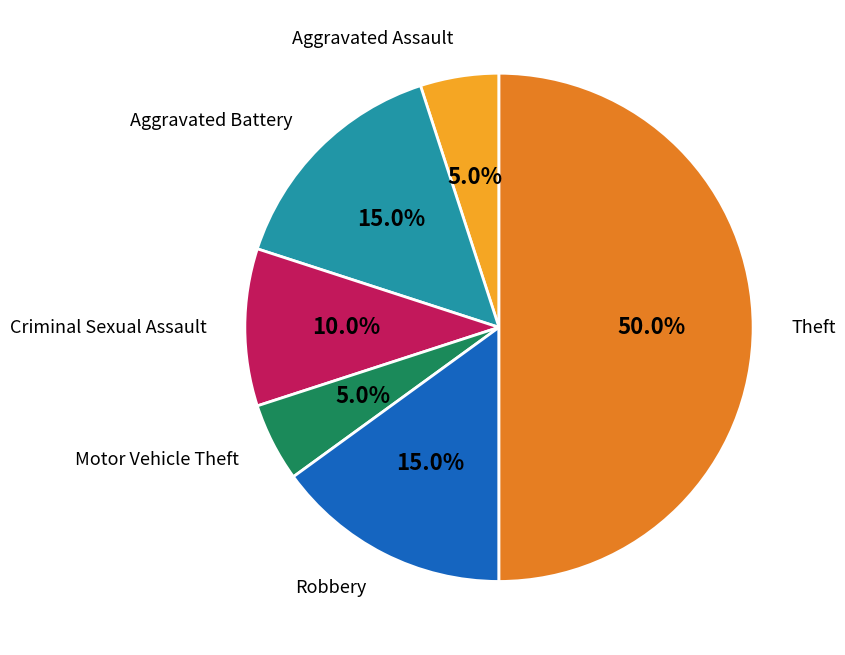

Which category has the smallest portion of the pie?

Aggravated Assault